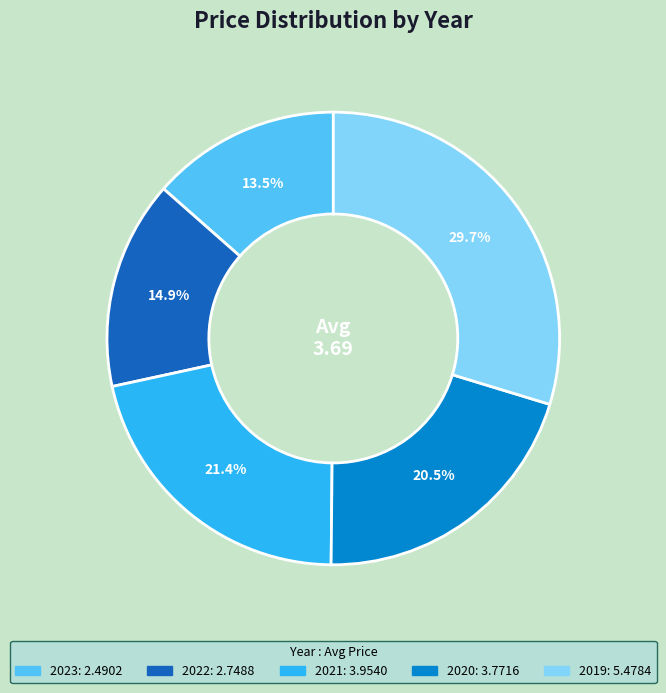

Combined, do 2020 and 2022 account for over 50%?

No